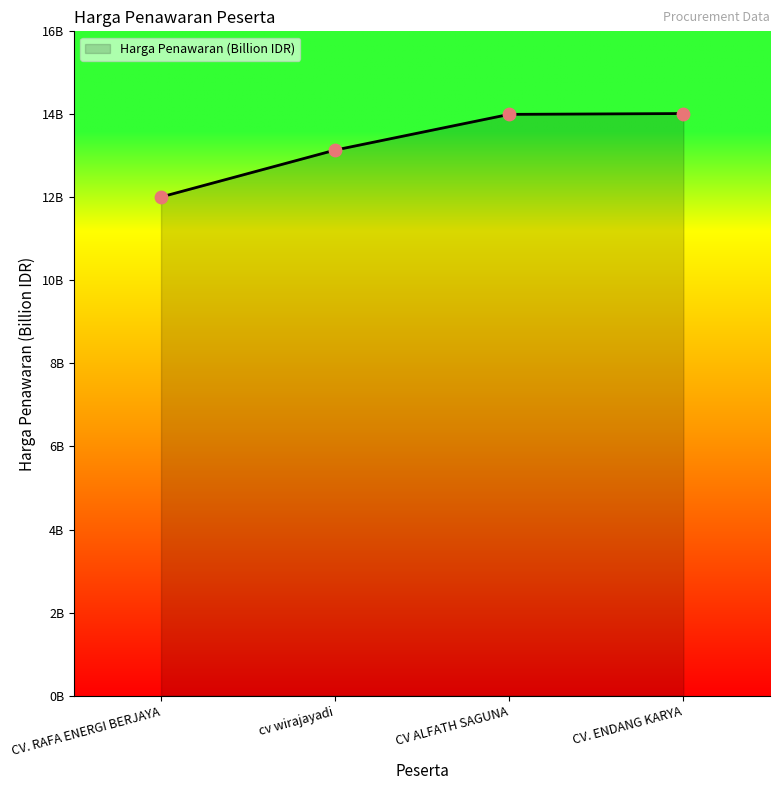

What is the change in value from cv wirajayadi to CV. ENDANG KARYA?

+0.9